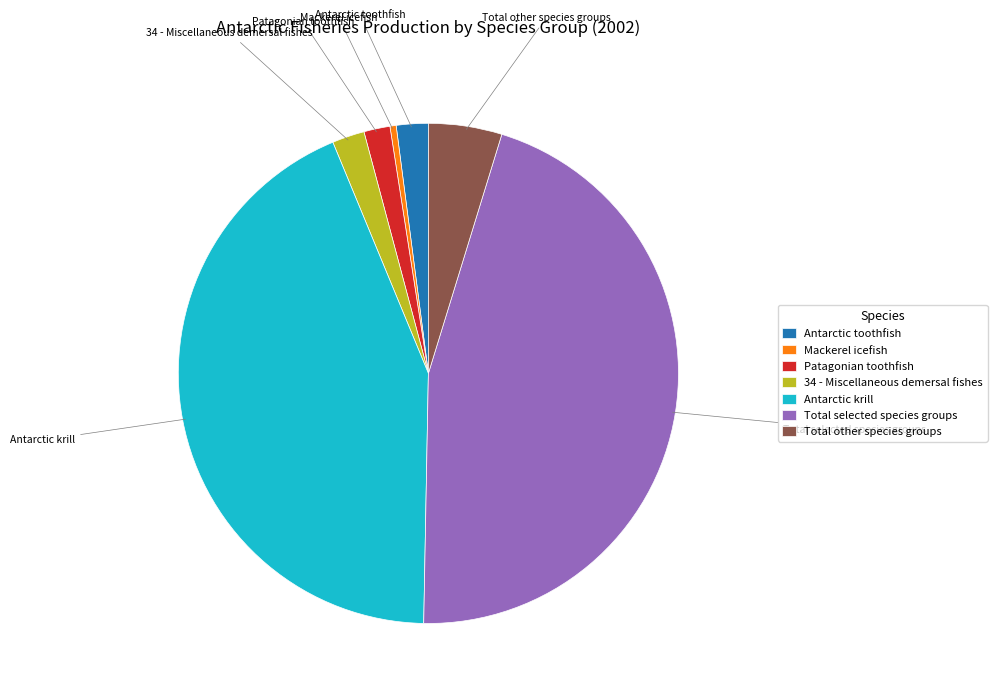

How many slices are in this pie chart?

7